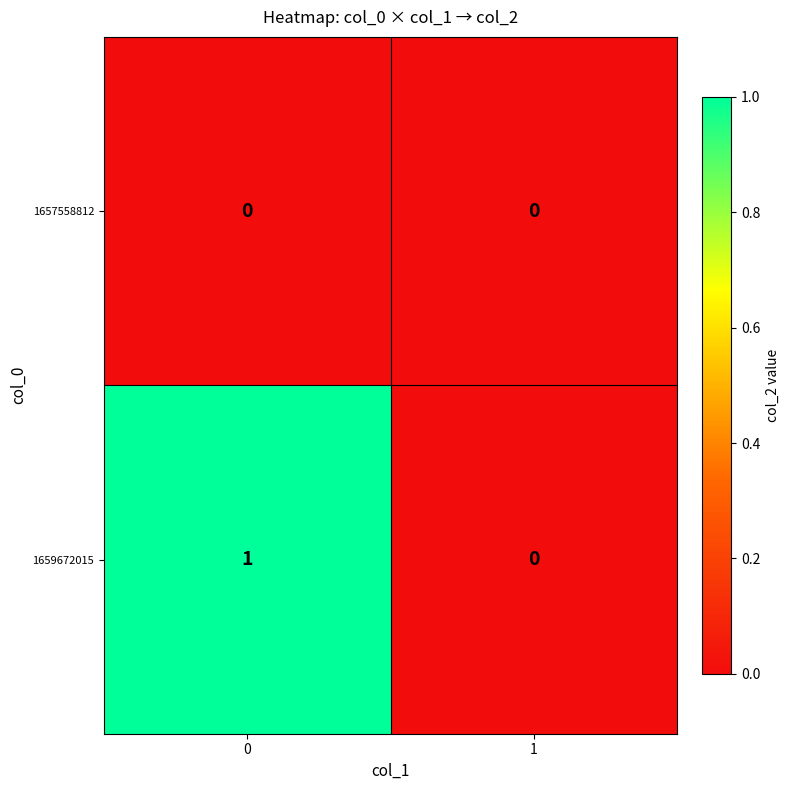

The value of 1659672015 at 0 is 1. True or false?

True